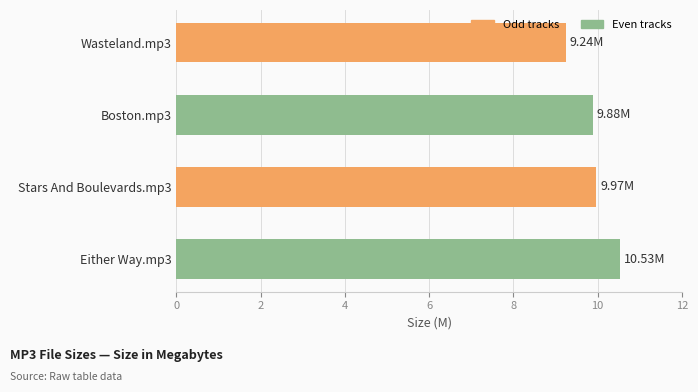

What is the average value?

9.9